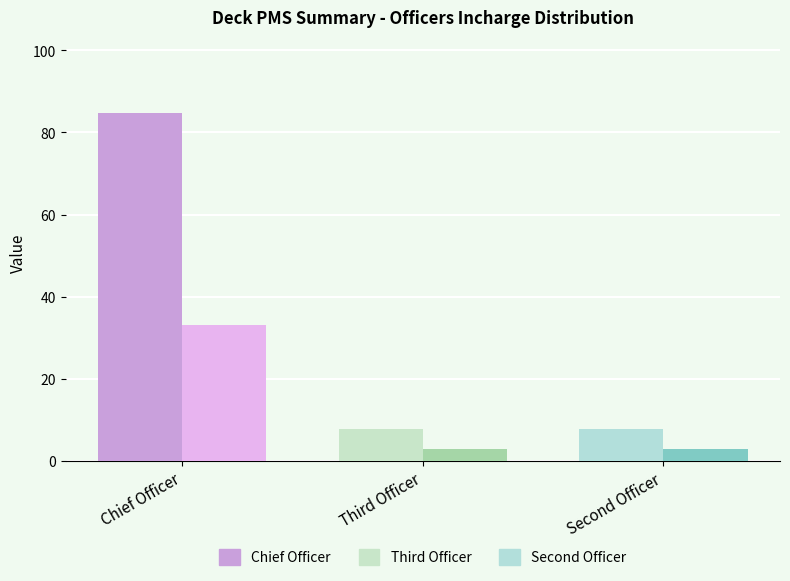

Which category has the highest value across all series?

Chief Officer